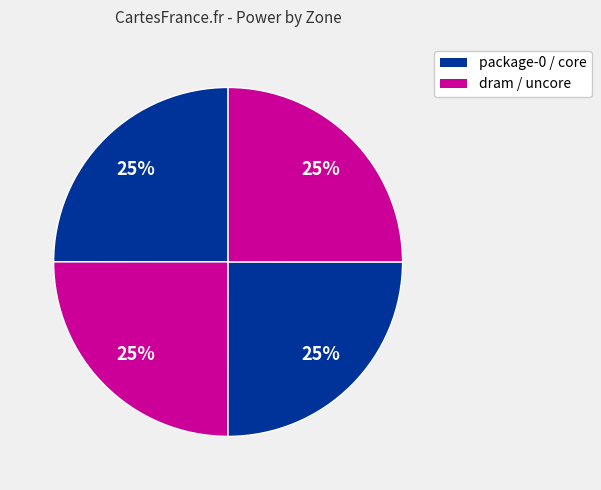

How many slices are in this pie chart?

4